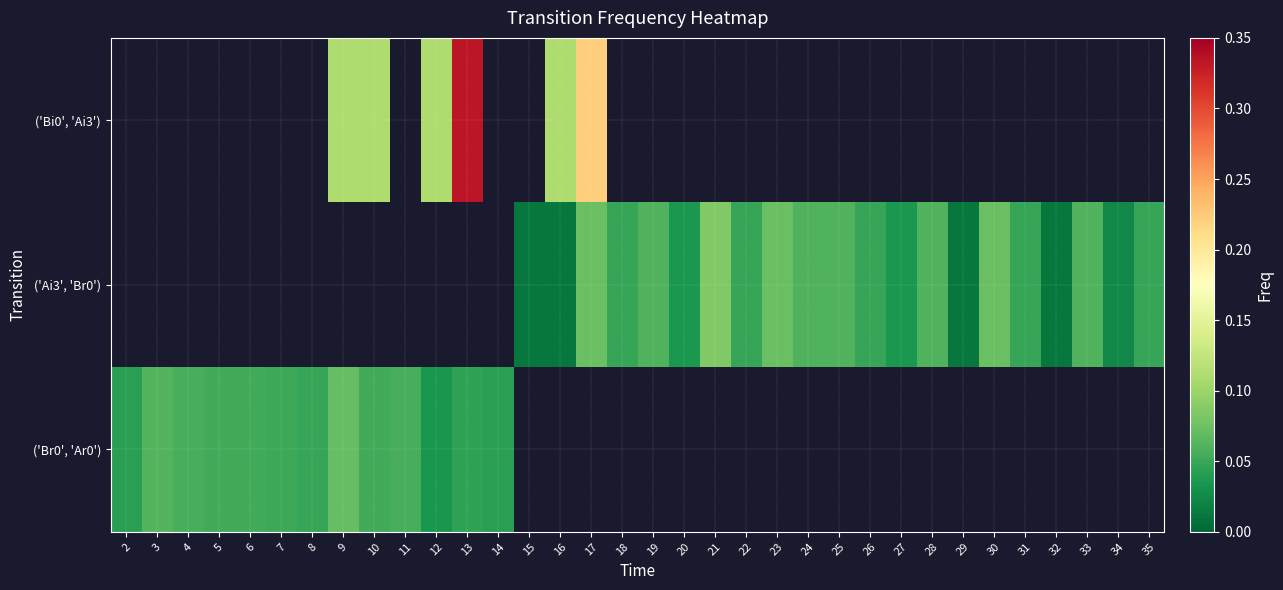

How many data points does each series have?

34